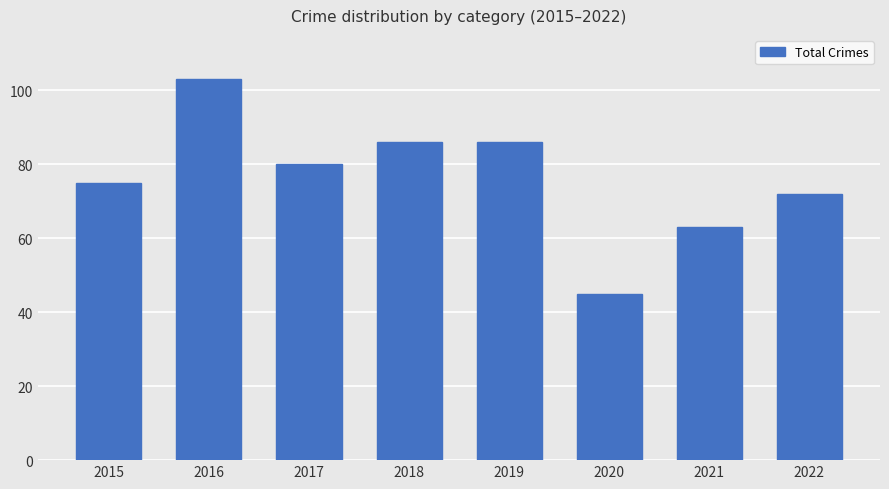

What is the approximate value at 2016, to the nearest 5?

105